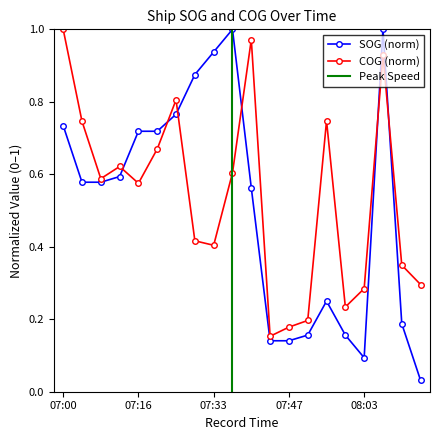

What is the spread (max minus min) of values at 07:54?

0.5